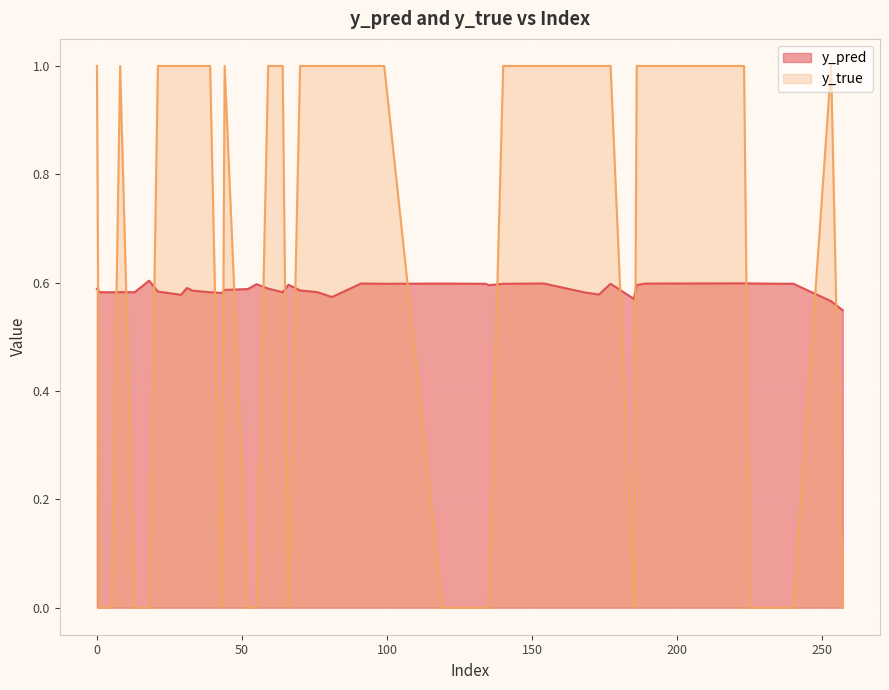

What is the highest value of the y_true series?

1.0